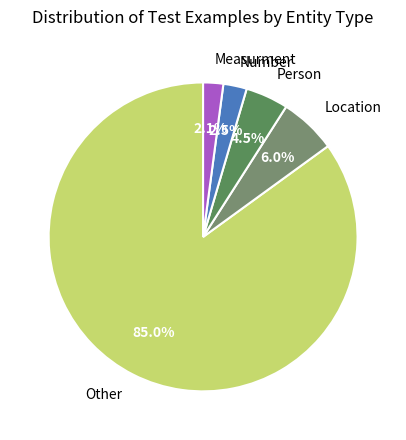

How much of the chart is everything except Location?

94.0%